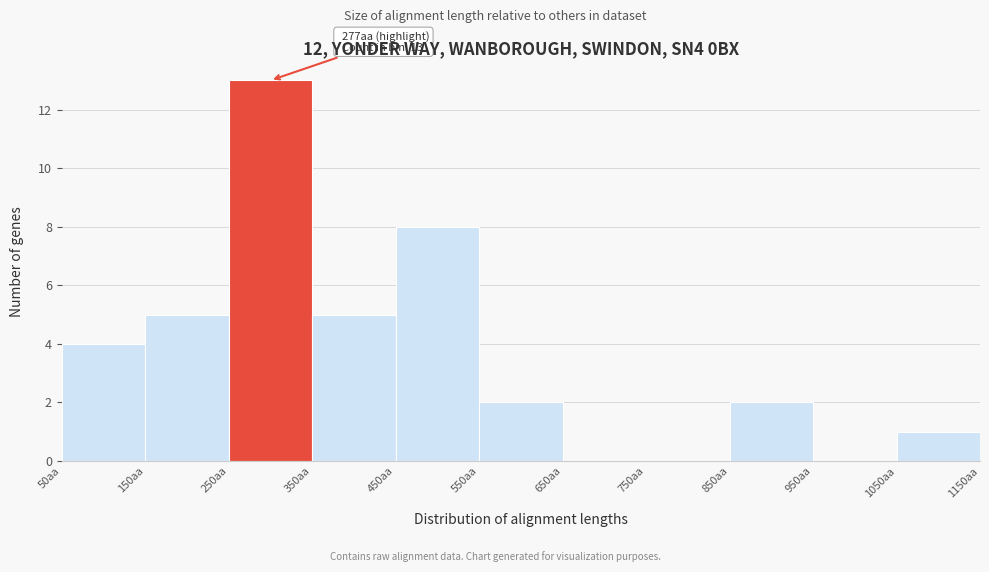

Over which range of the x-axis is the bar tallest?

250 to 350